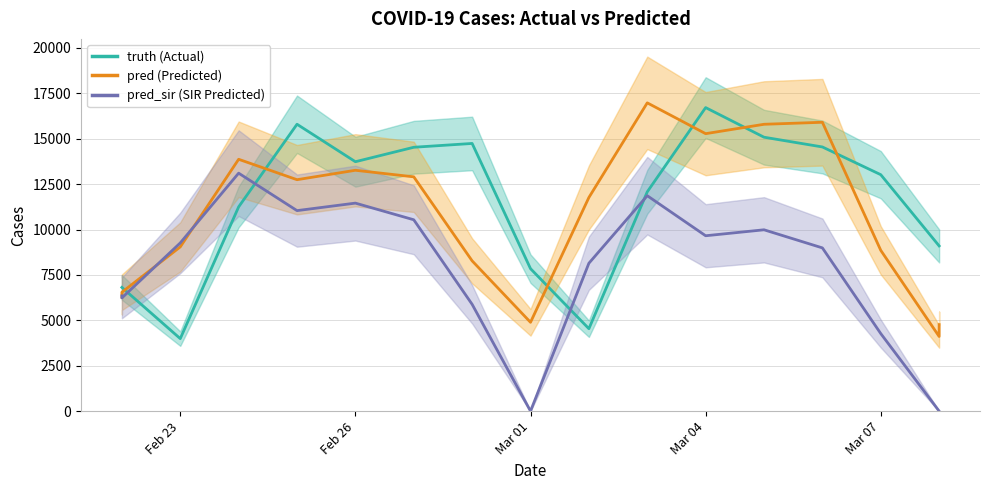

How many lines are shown in the chart?

3